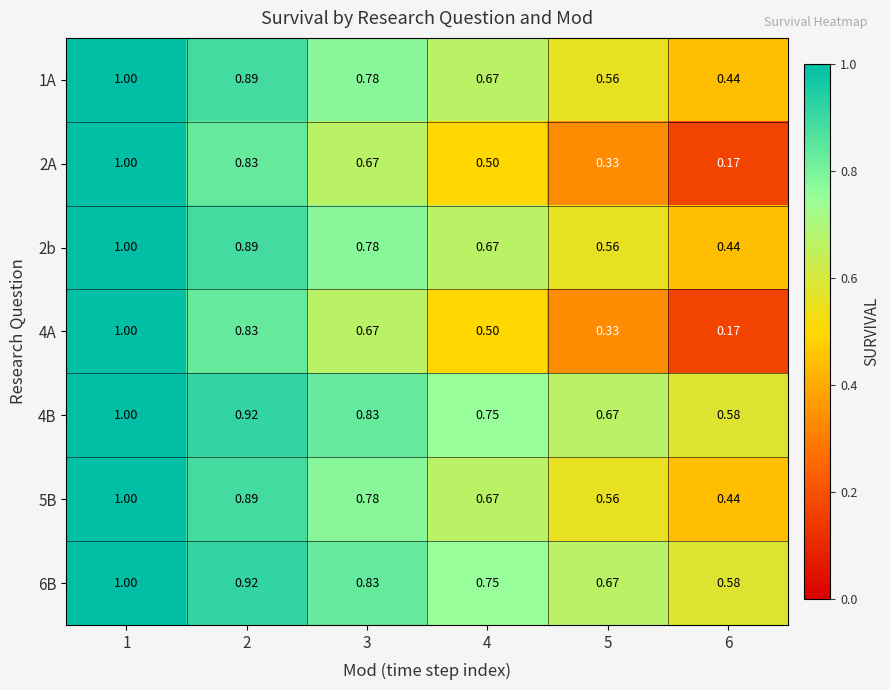

Is the value of 4B at 5 greater than the value of 4A at 1?

No